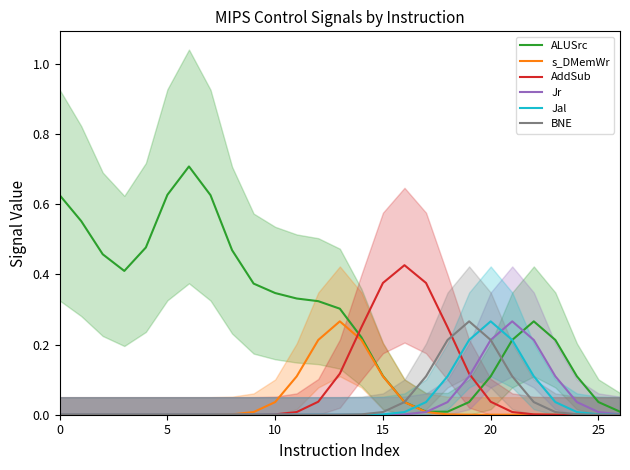

The value of Jr at 0 is -0.1. True or false?

False